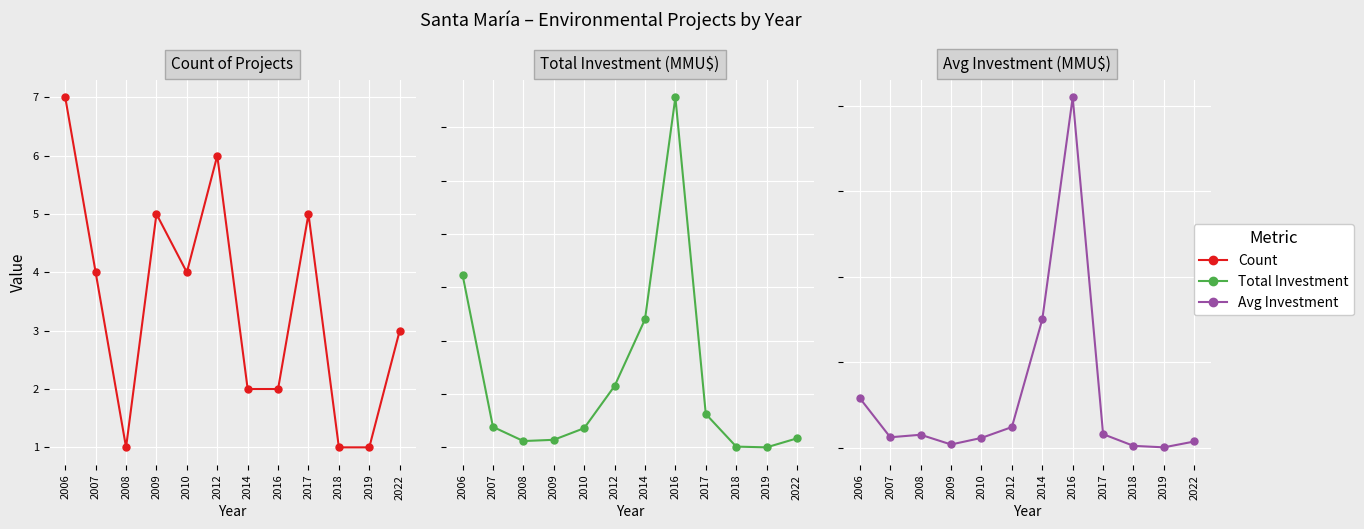

Is the value of Count at 2010 greater than the value of Inversion_sum at 2017?

No